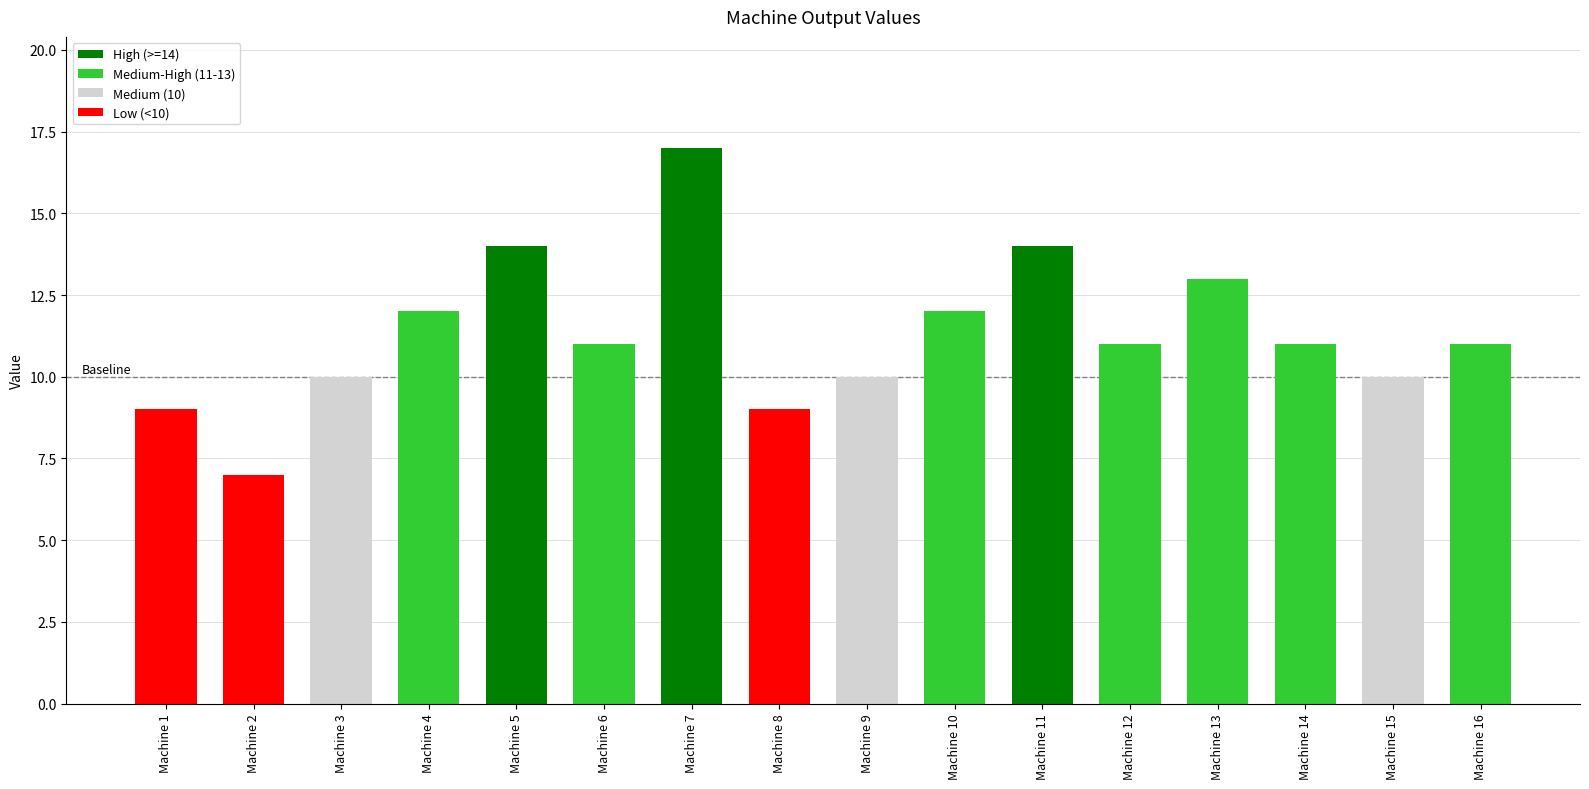

What is the ratio of the value at Machine 10 to the value at Machine 14?

1.1